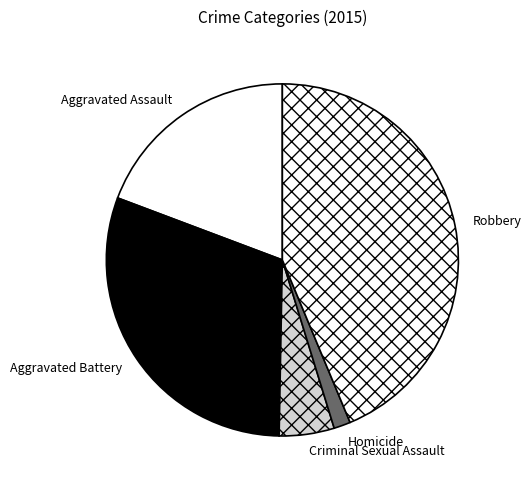

Between Robbery and Aggravated Assault, which is larger?

Robbery